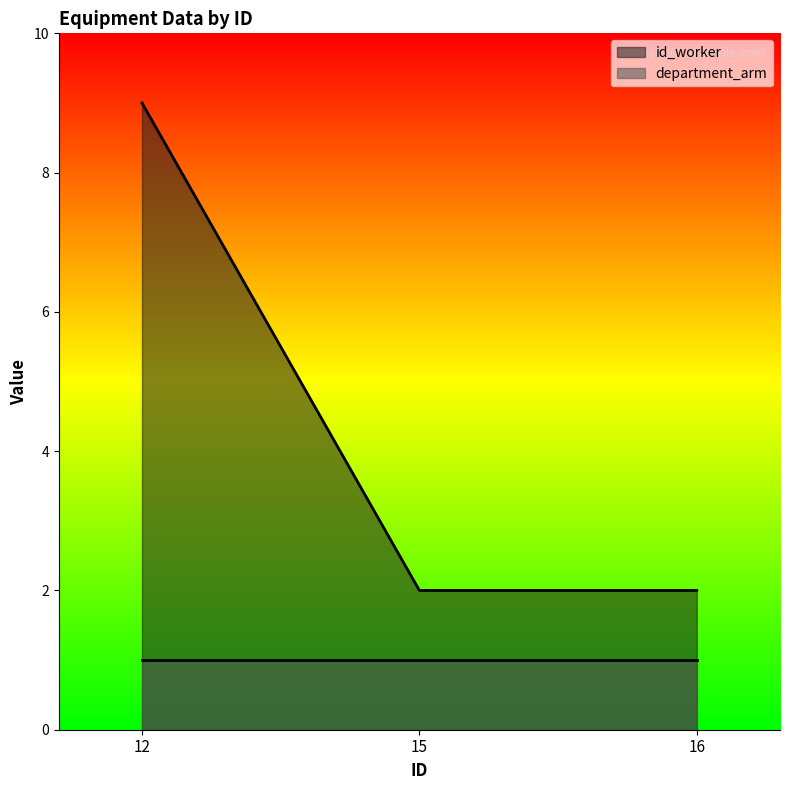

What is the value of the 3rd point from the left?

2